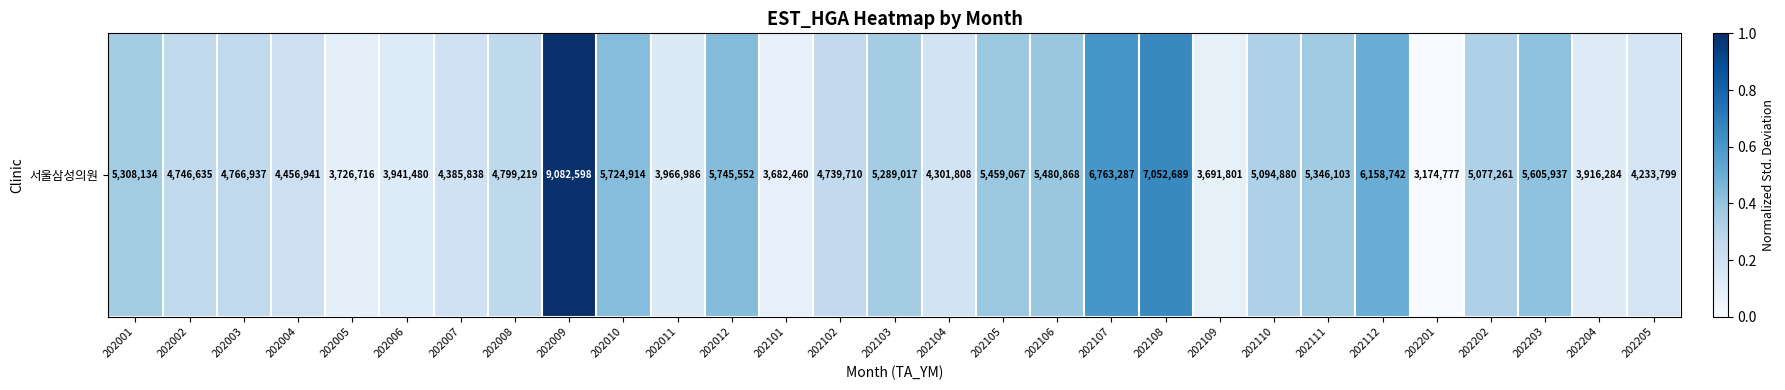

True or false: the data shows 0.6 at 202009.

False